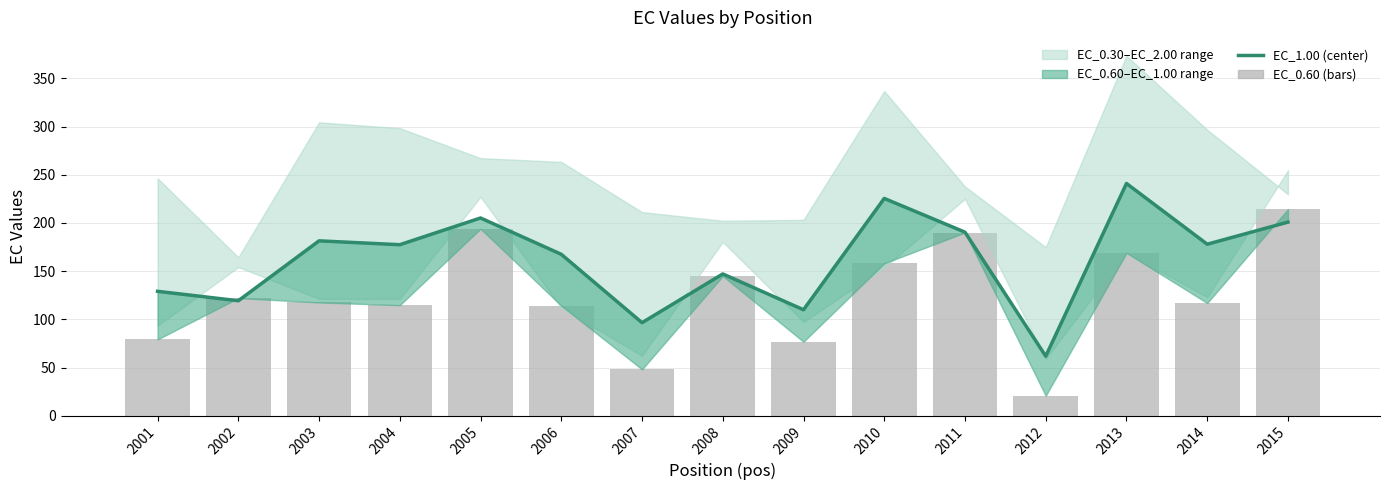

Which series has the widest spread of values?

EC_0.60 (bars)